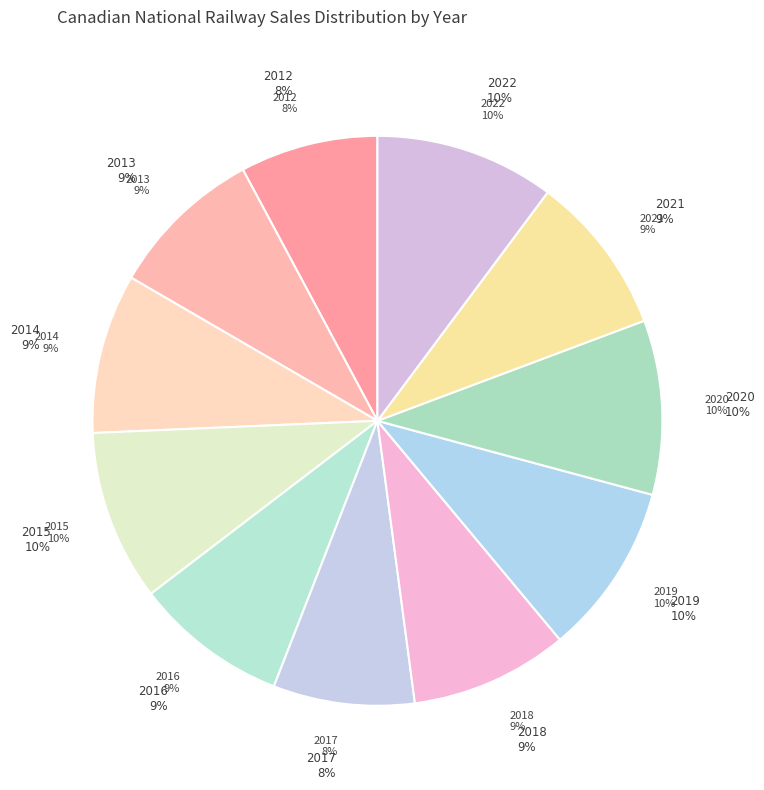

Does any single category account for the majority?

No